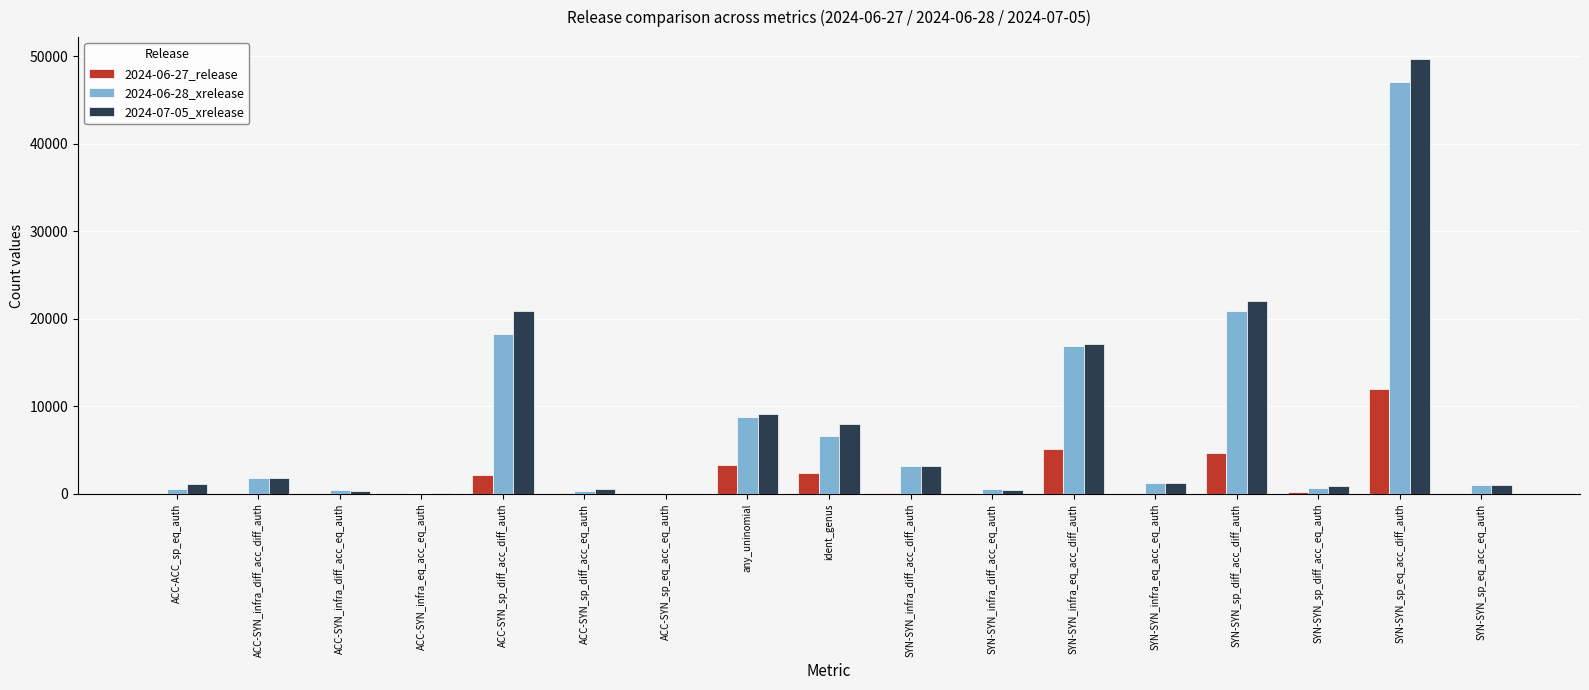

Which category has the highest value across all series?

SYN-SYN_sp_eq_acc_diff_auth